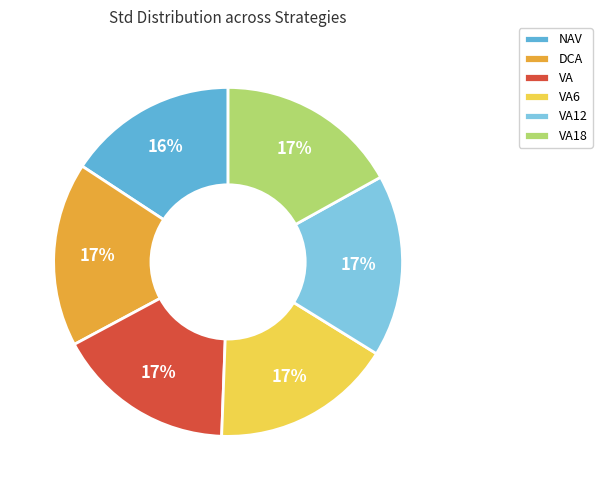

Between VA and NAV, which is larger?

VA